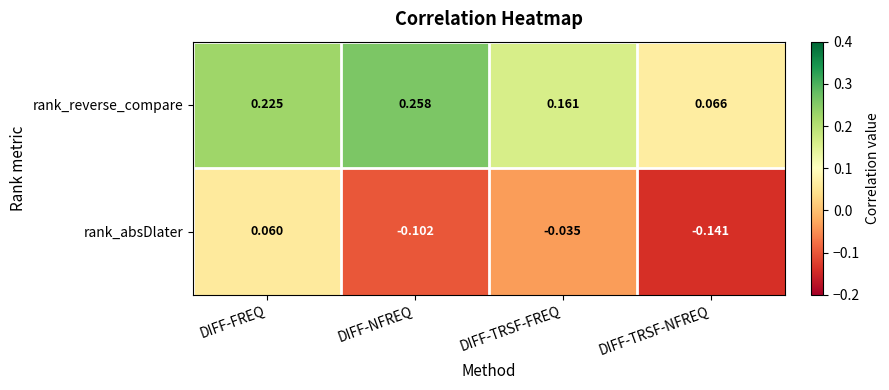

At which label does rank_absDlater first exceed 0?

DIFF-FREQ